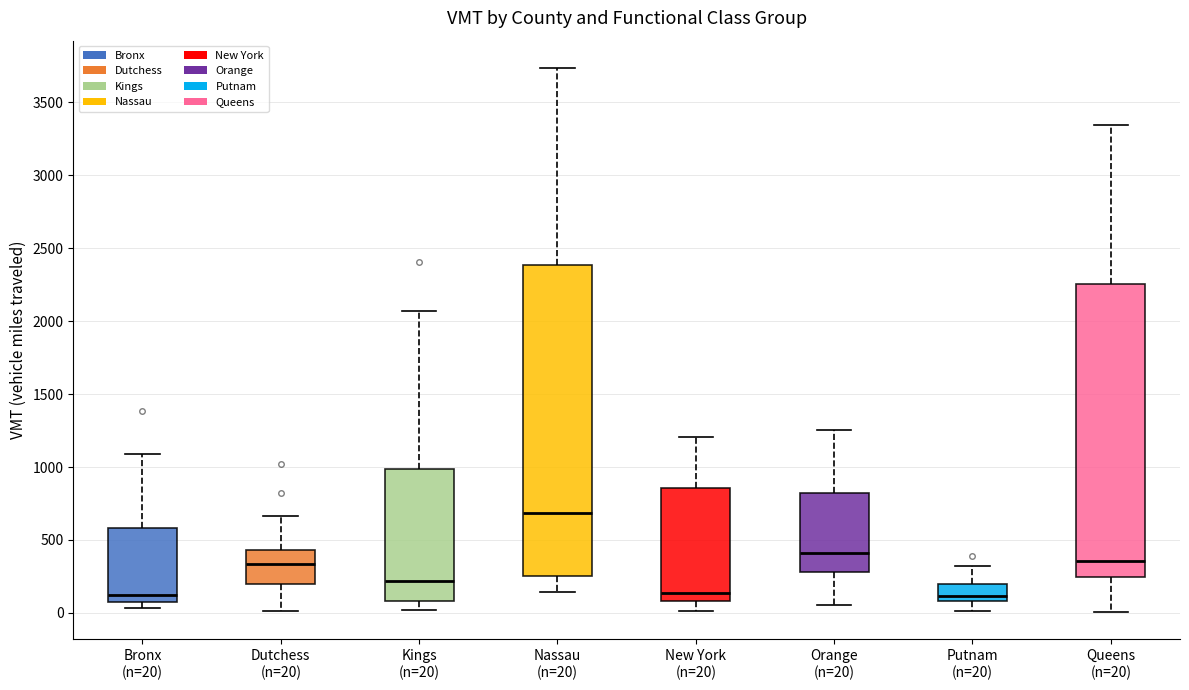

Which box's median line is the highest?

Nassau (n=20)